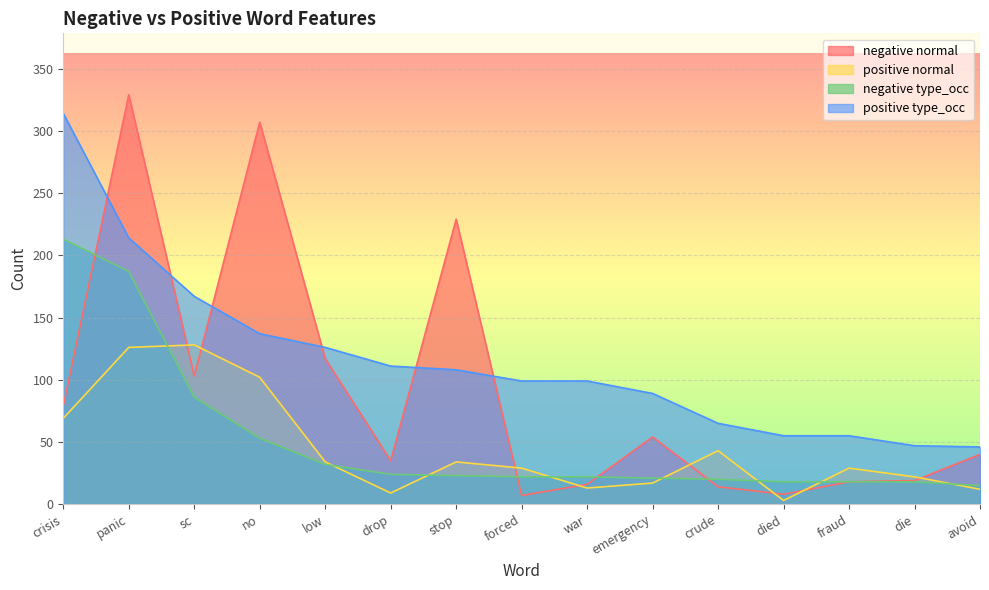

What is the difference between the positive type_occ values at died and avoid?

9